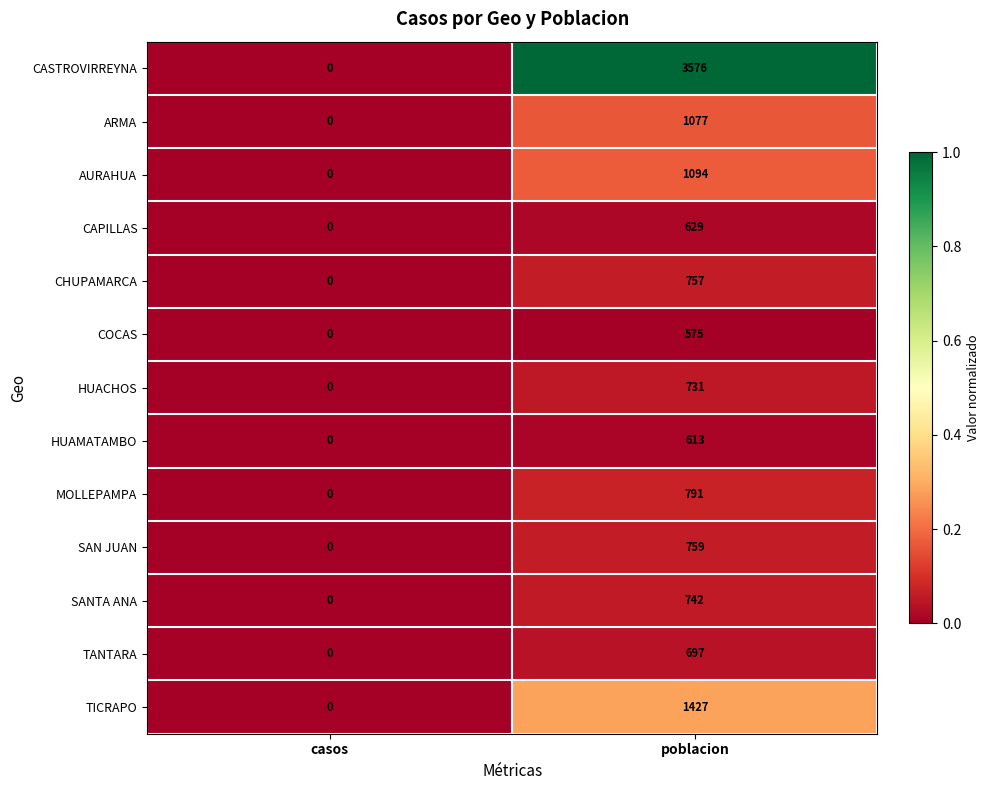

Count the number of categories in the chart.

2